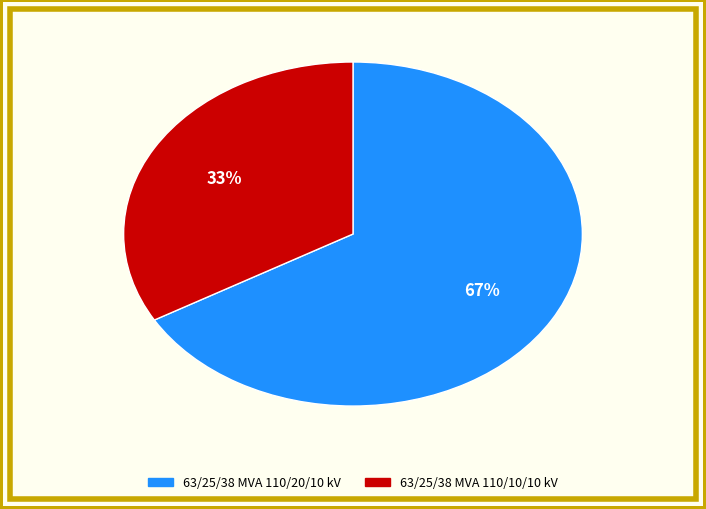

The 63/25/38 MVA 110/10/10 kV slice represents 33% of the pie. True or false?

True